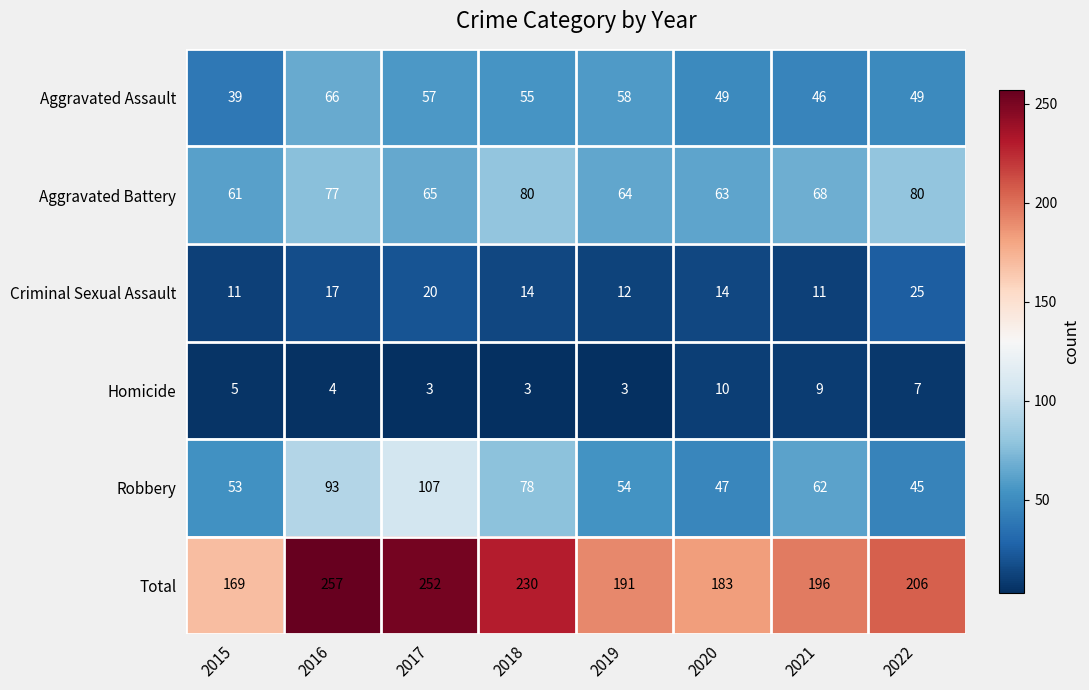

Which series changed the most between 2019 and 2020?

Aggravated Assault